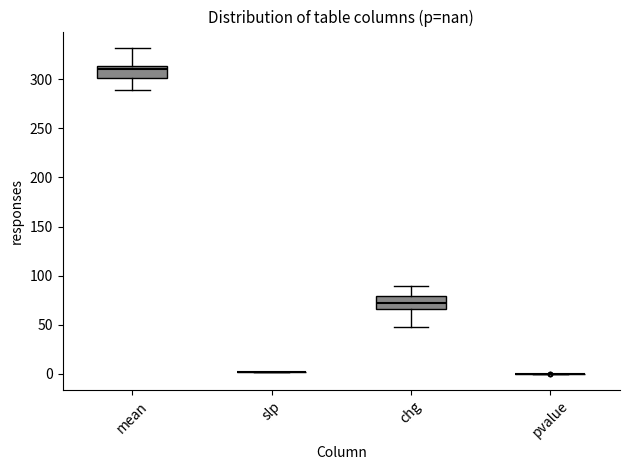

Where does the median line of the box for chg sit on the y-axis? The values are not printed on the chart, so give them approximately, as read against the axis.

70